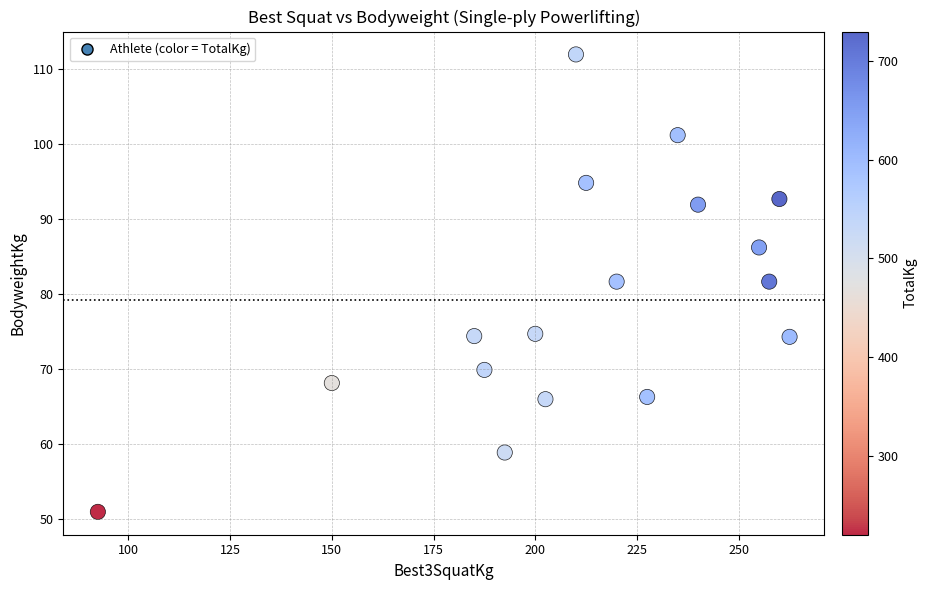

What is the range of X values (max minus min)?

170.0